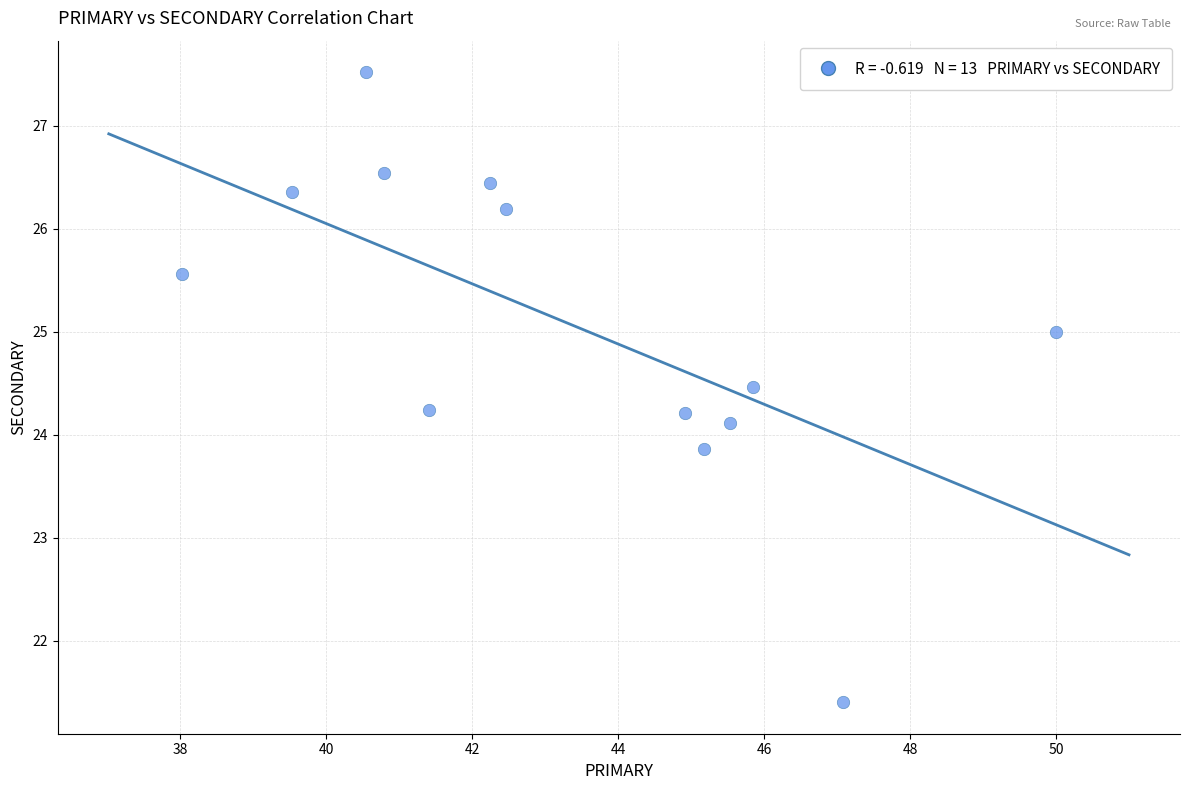

What is the range of X values (max minus min)?

12.0